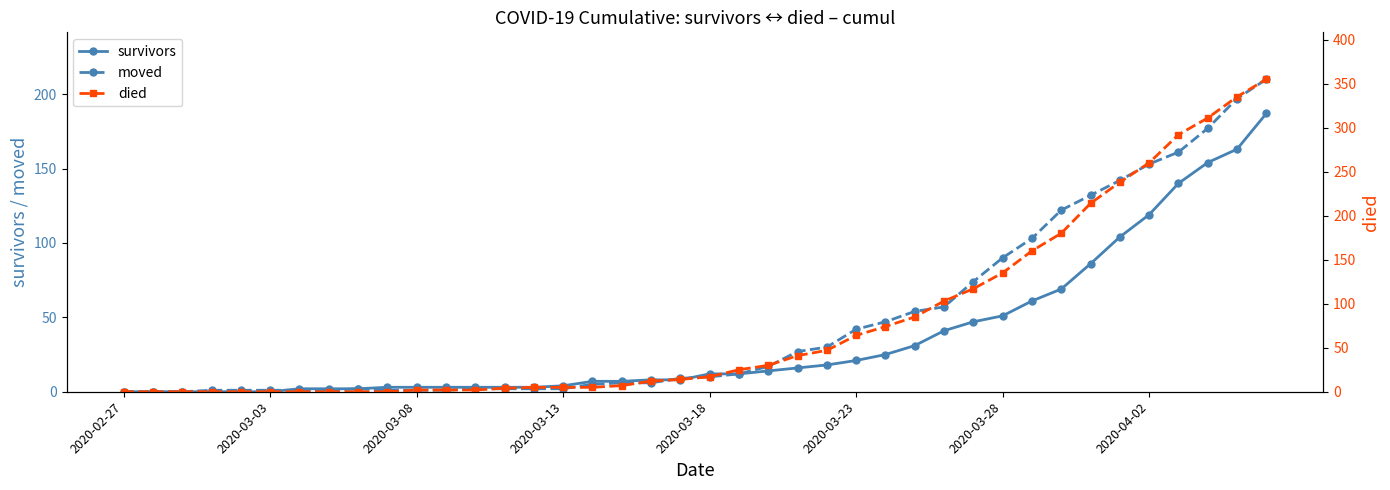

True or false: survivors and moved intersect in this chart.

True